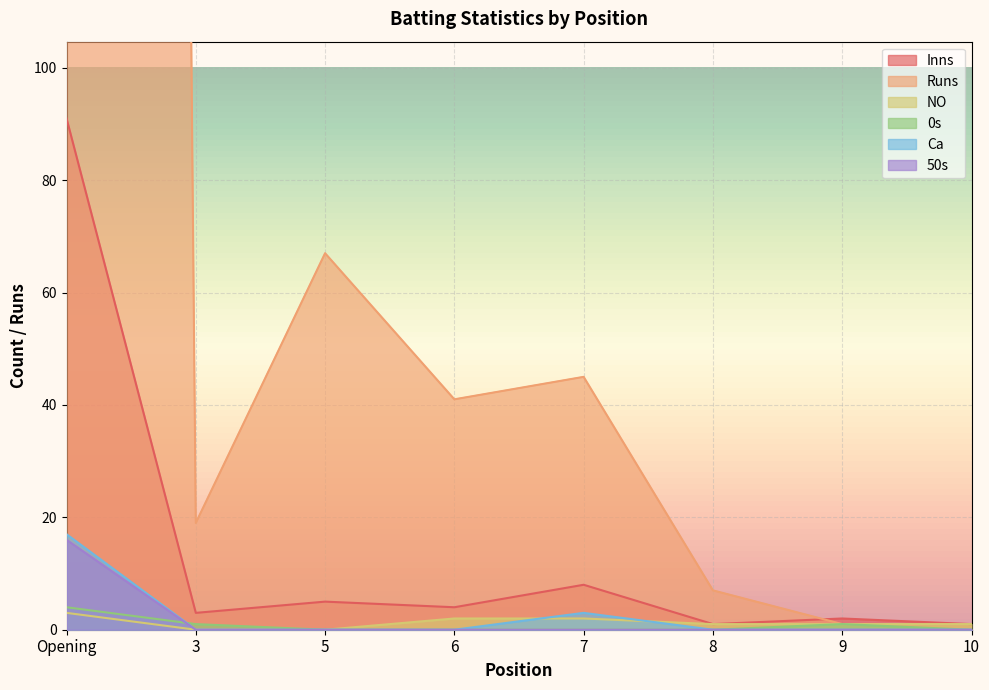

What is the highest value of the Inns series?

91